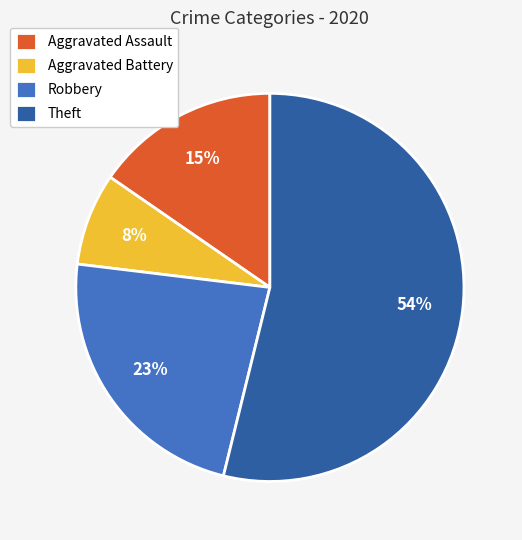

Which has a higher value, Aggravated Battery or Theft?

Theft